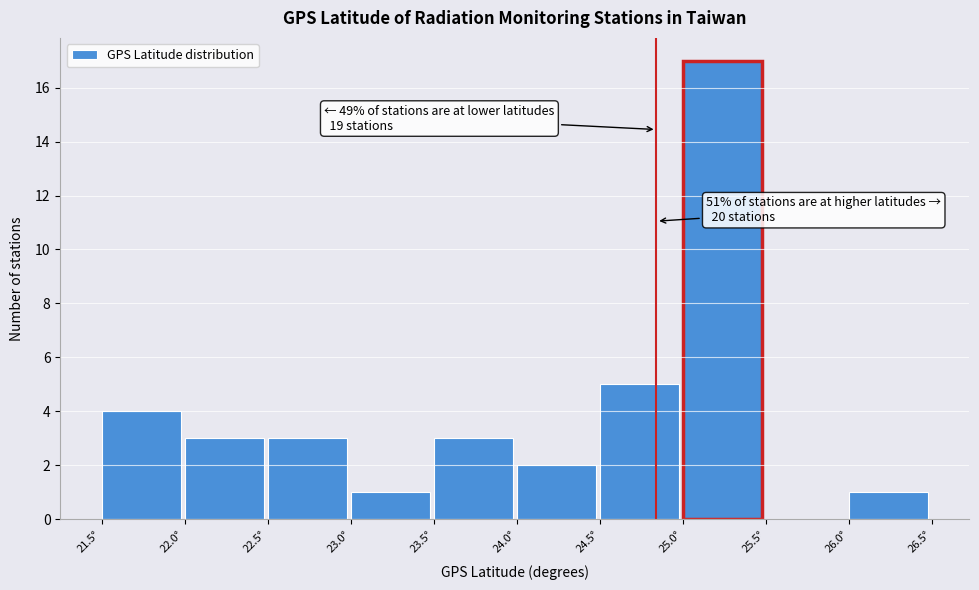

Which range on the x-axis has the tallest bar?

25.0 to 25.5